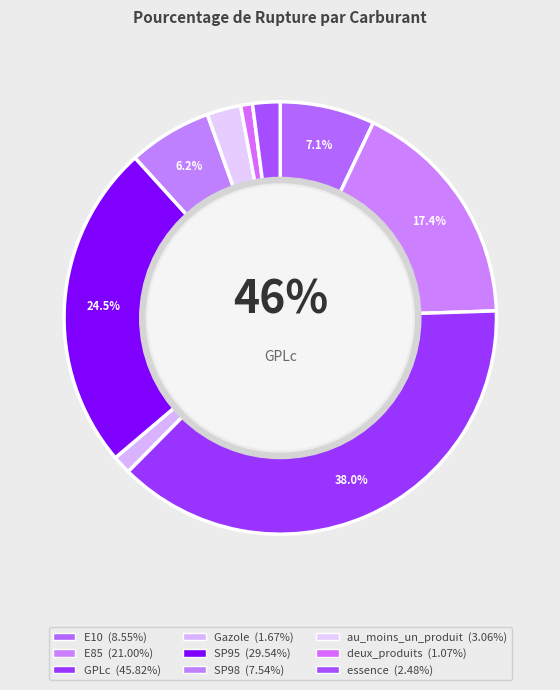

True or false: Gazole accounts for 1% of the total.

True